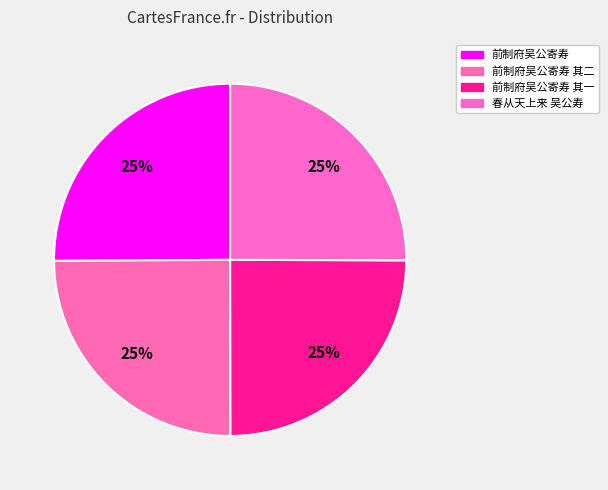

How many slices are in this pie chart?

4